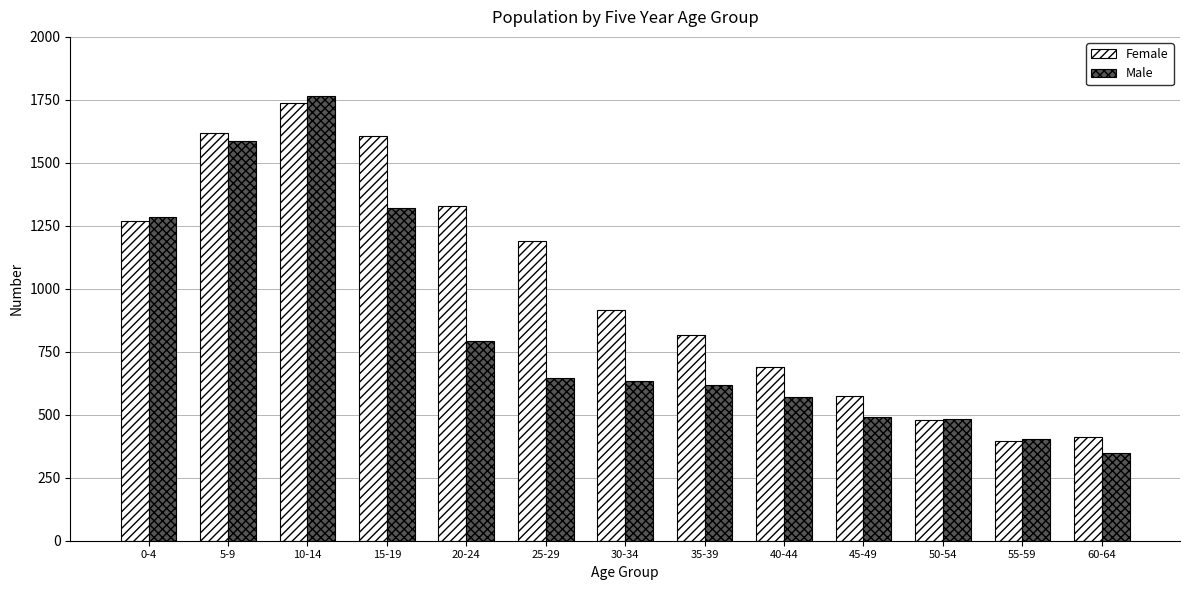

What is the maximum value shown in the chart?

1764